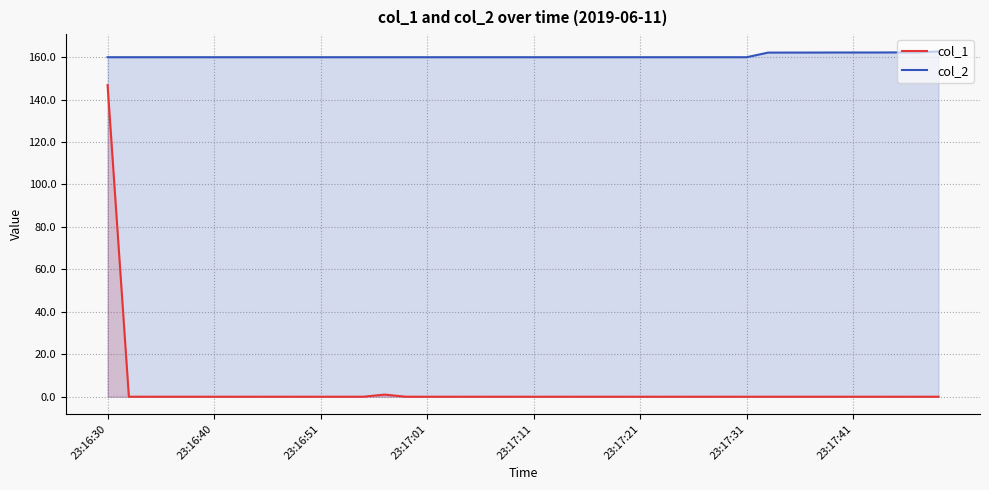

Which series has the largest total across all categories?

col_2